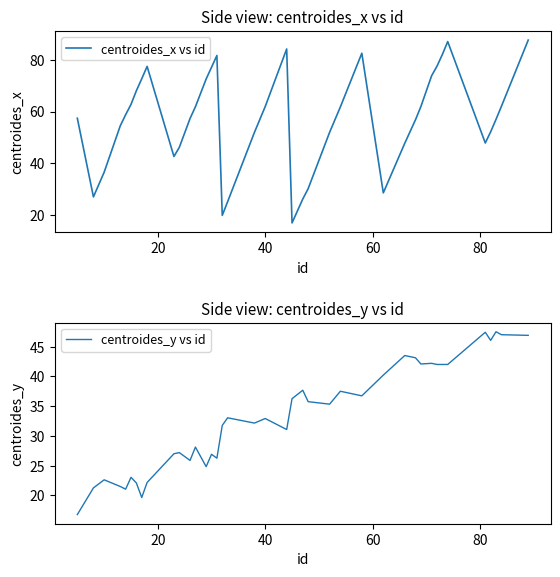

At how many categories does at least one series exceed 72?

12